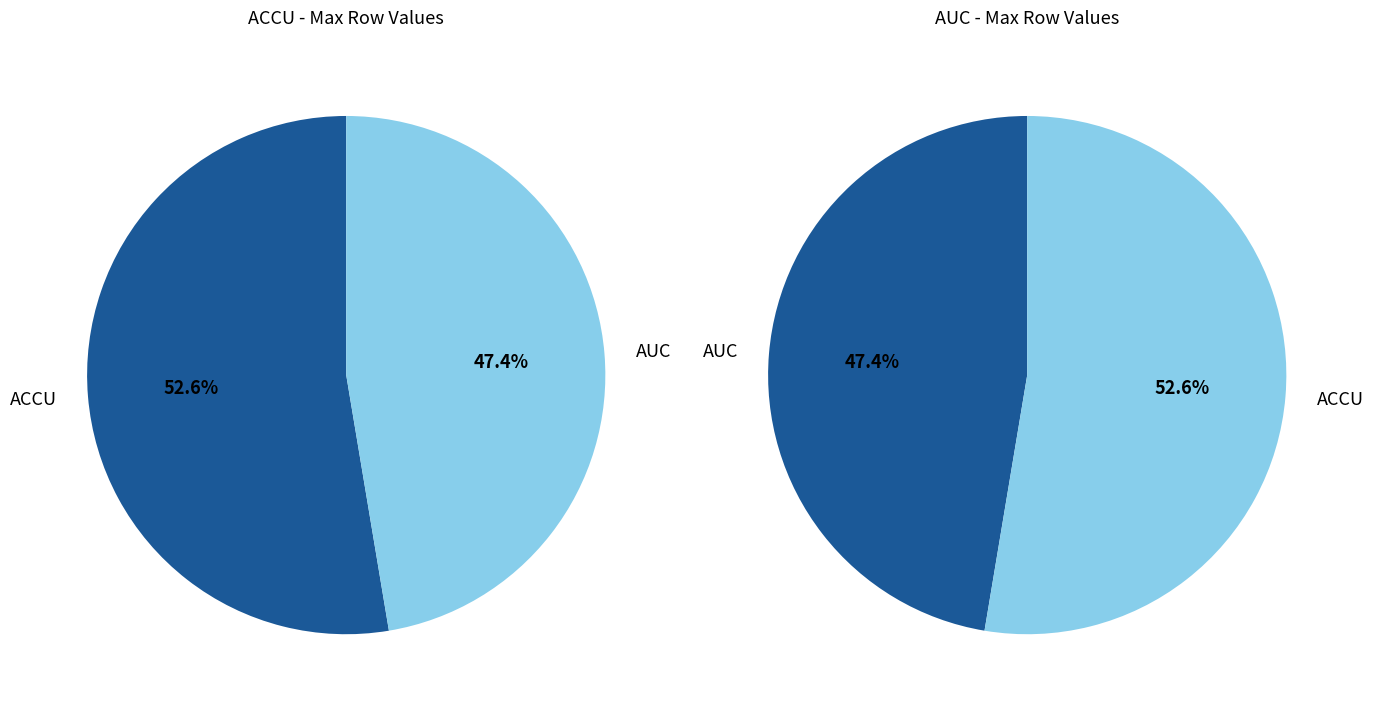

To the nearest percent, what portion does ACCU represent?

53%